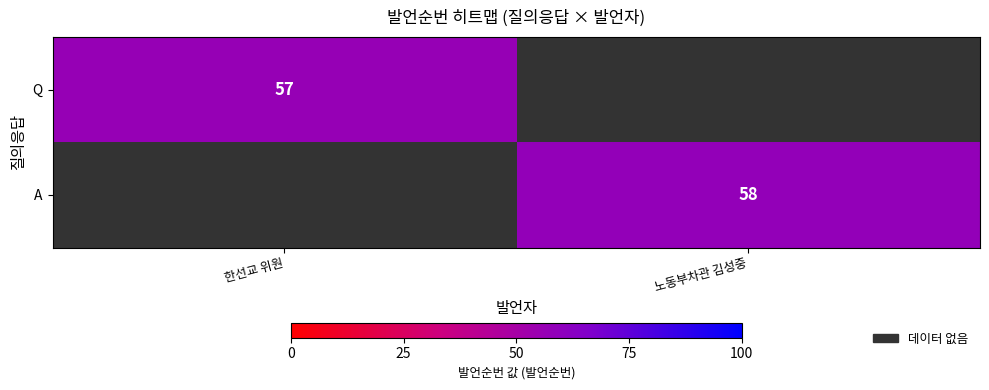

The A series shows 85 at 노동부차관 김성중. True or false?

False